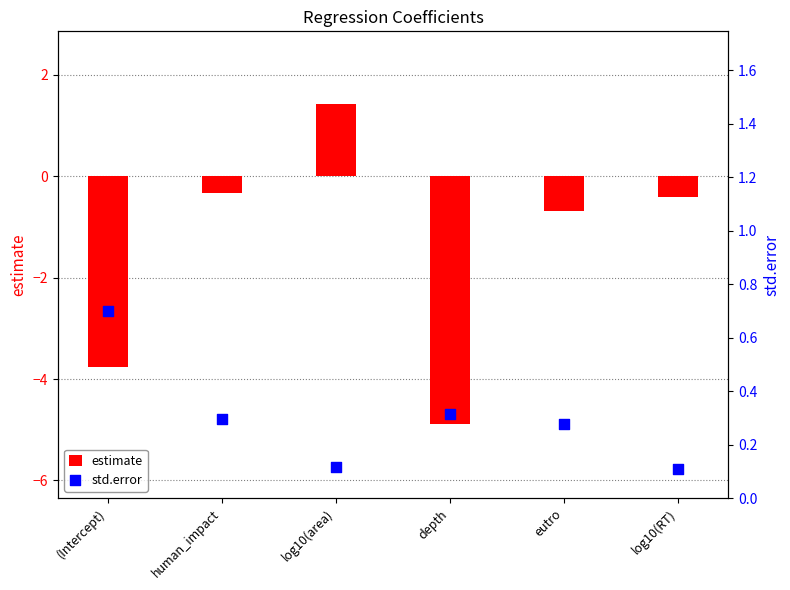

Which series has the largest Y range (max minus min)?

estimate